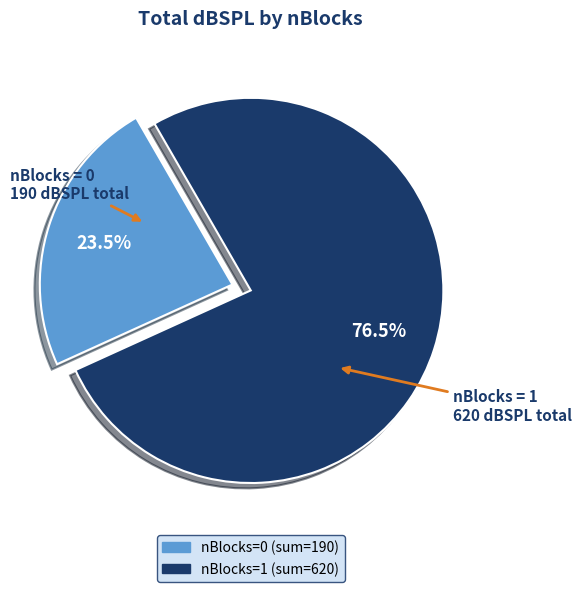

Does any single category account for the majority?

Yes